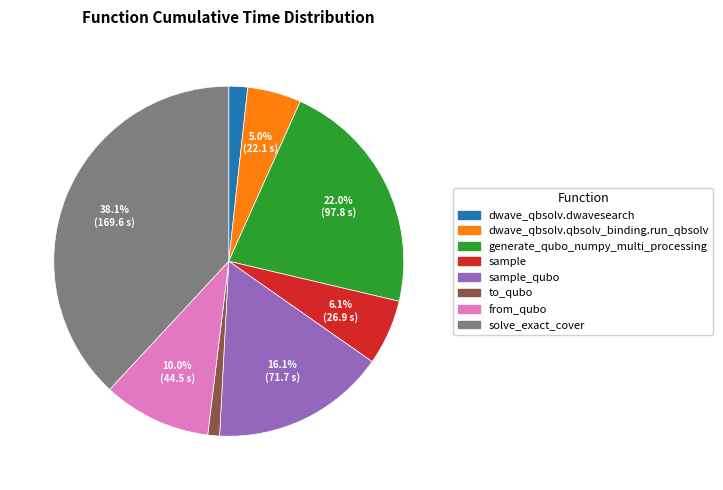

Does any single category account for the majority?

No